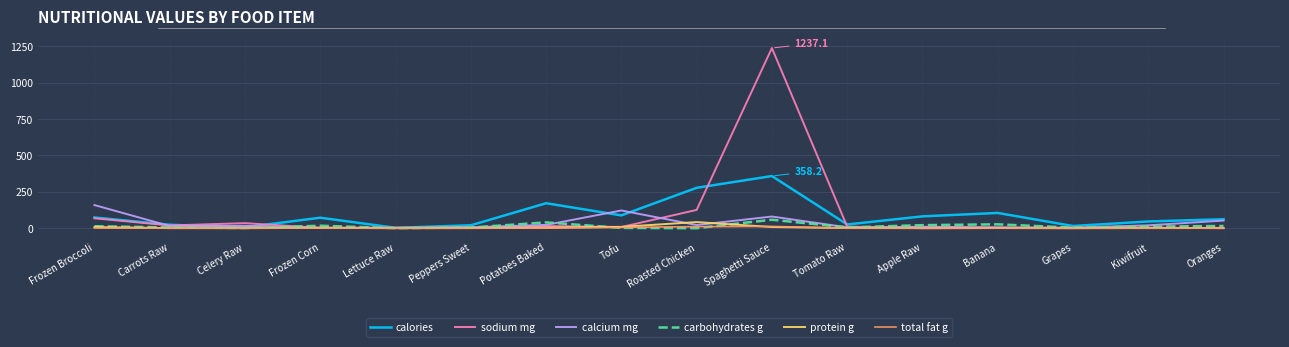

Does the chart display data point markers on the line(s)?

No